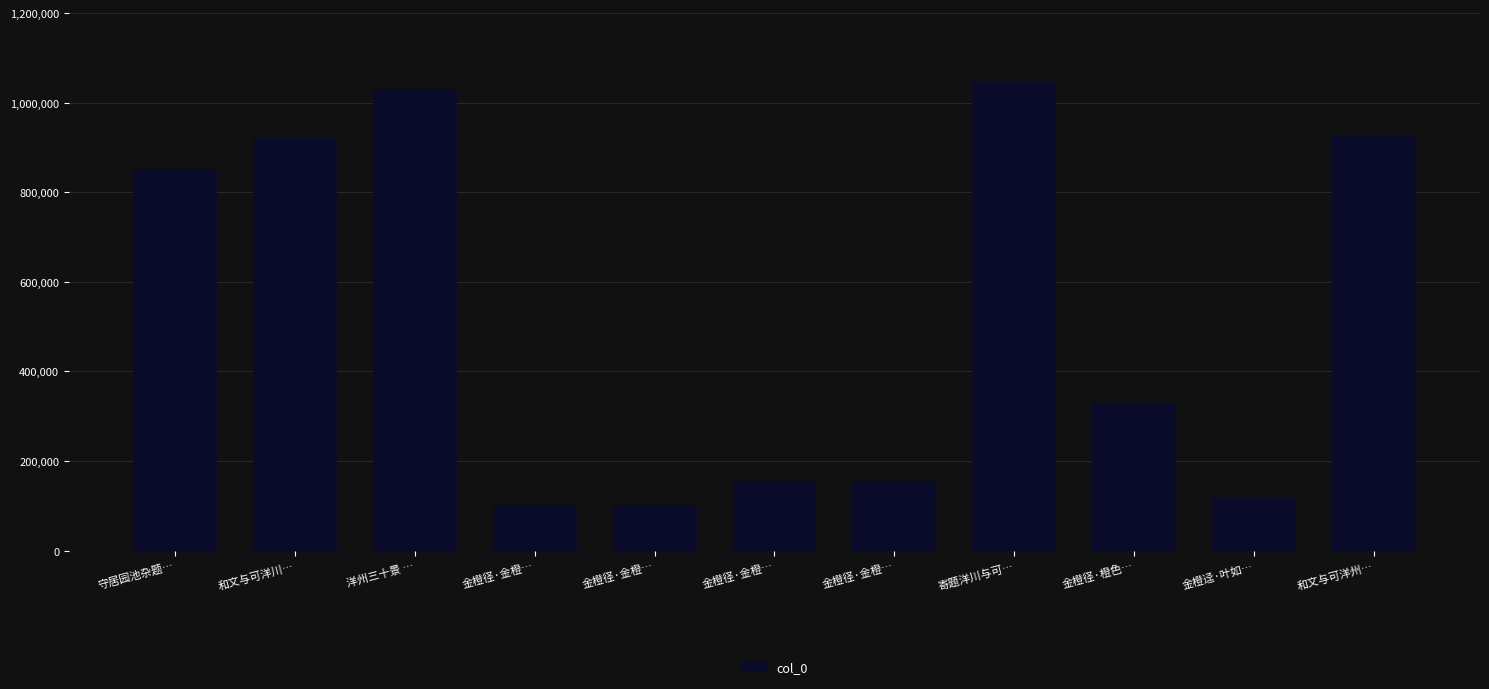

List the labels in order of value, largest first.

寄题洋川与可…, 洋州三十景 …, 和文与可洋州…, 和文与可洋川…, 守居园池杂题…, 金橙径·橙色…, 金橙径·金橙…, 金橙径·金橙…, 金橙迳·叶如…, 金橙径·金橙…, 金橙径·金橙…